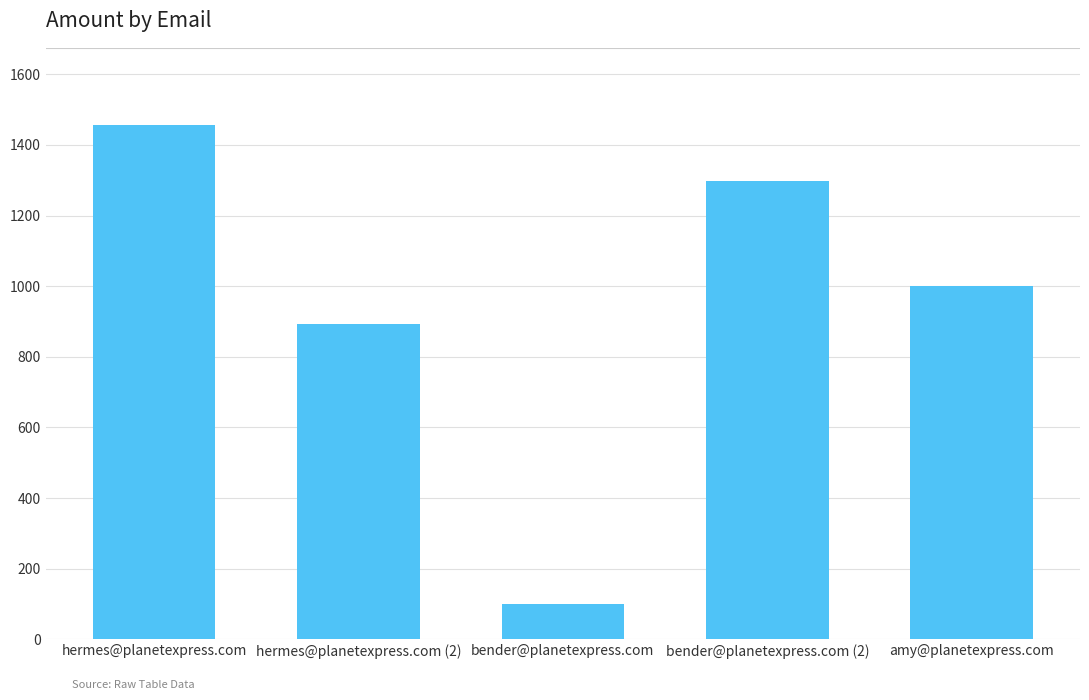

The value at hermes@planetexpress.com (2) is 1340.9. True or false?

False